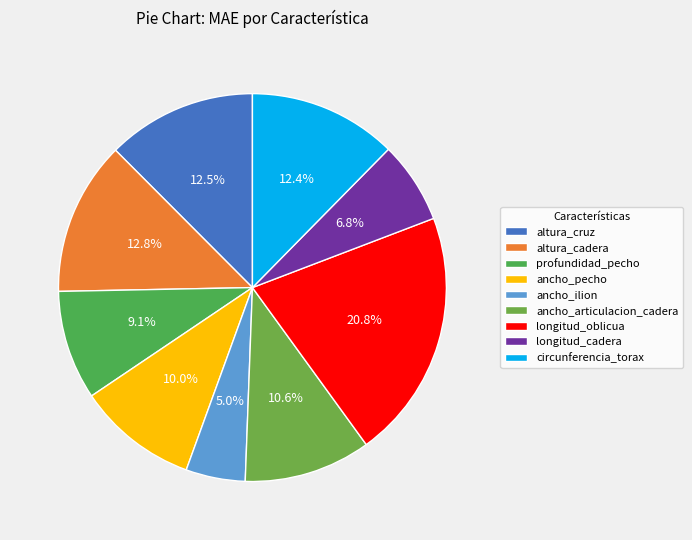

Count the number of slices in the pie.

9